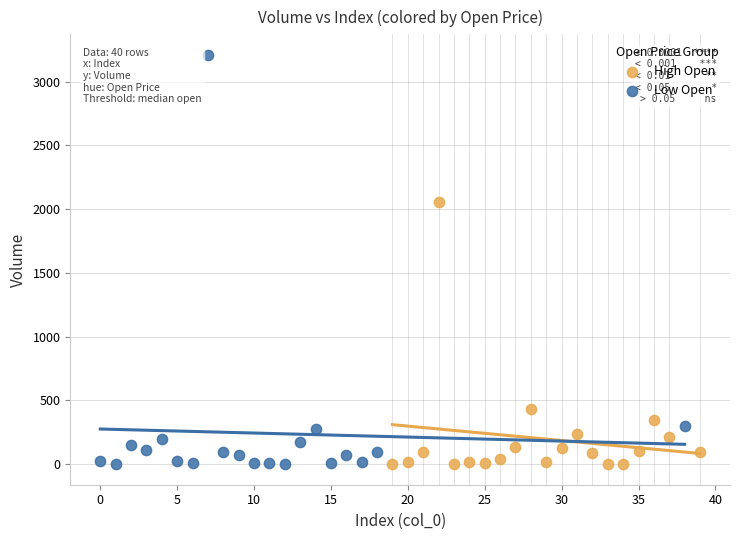

Which series has the widest spread of Y values?

Low Open